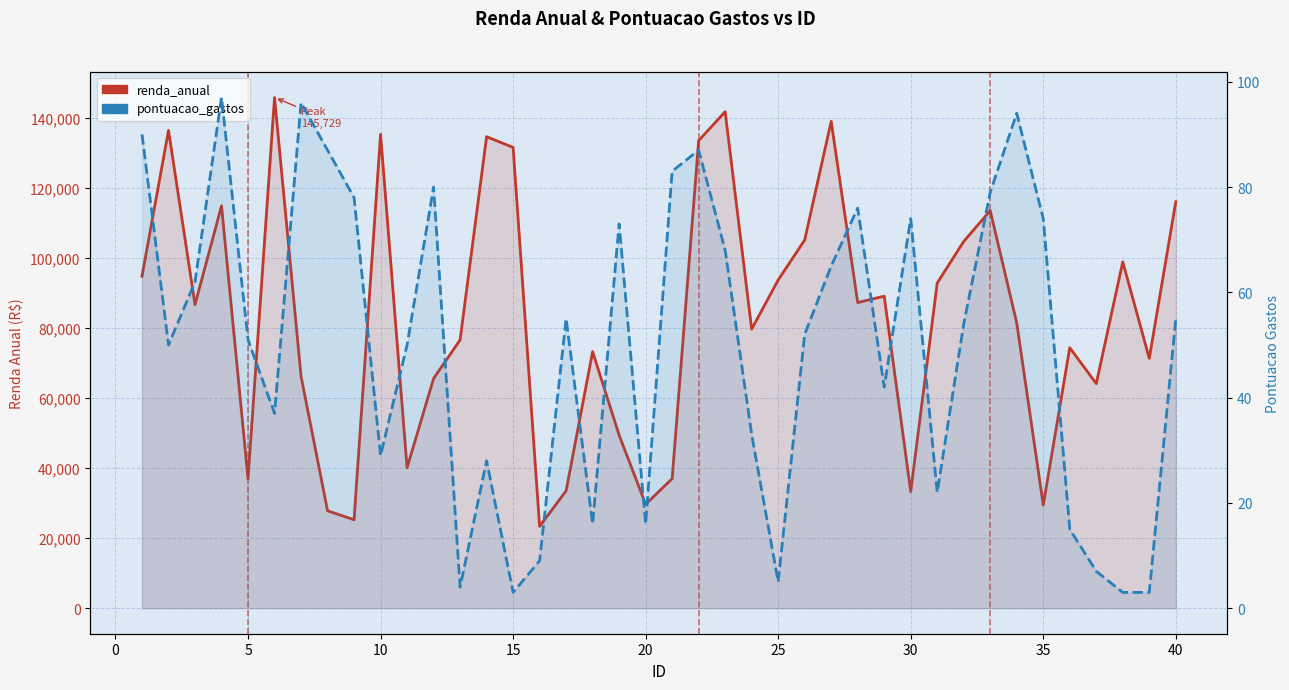

How many interior local peaks does the renda_anual series have?

12